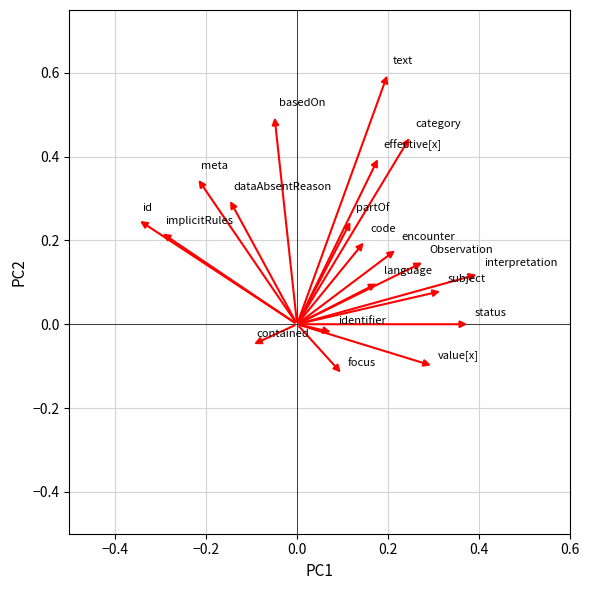

What is the range of Y values (max minus min)?

0.7